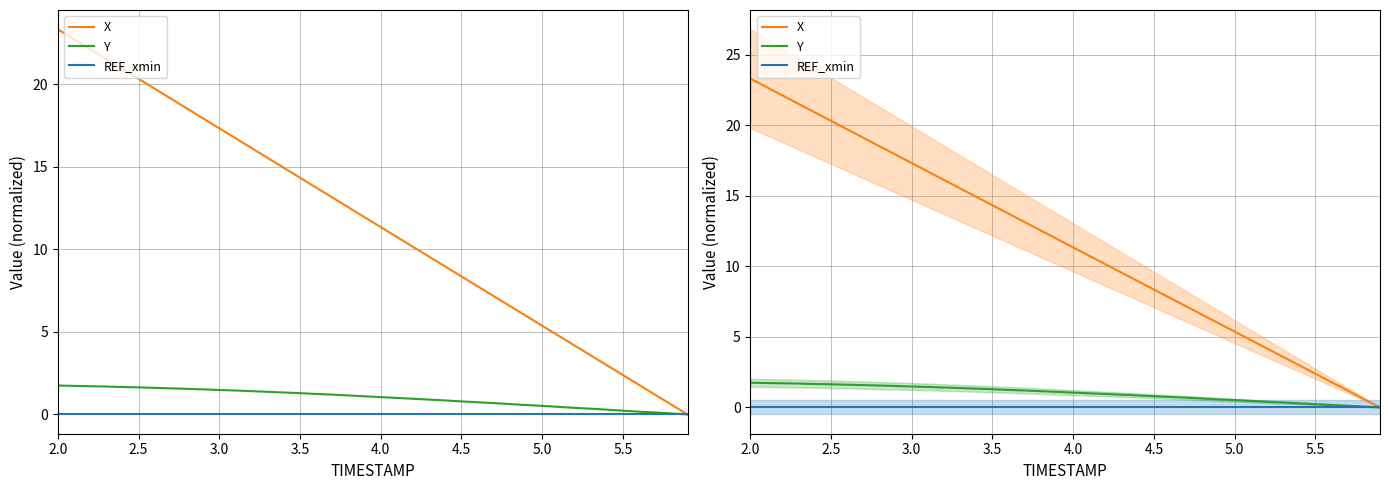

True or false: Y and X intersect in this chart.

False